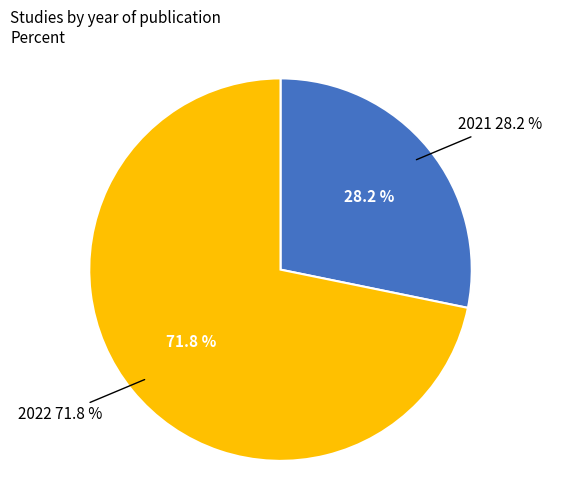

How many segments does this pie chart have?

2